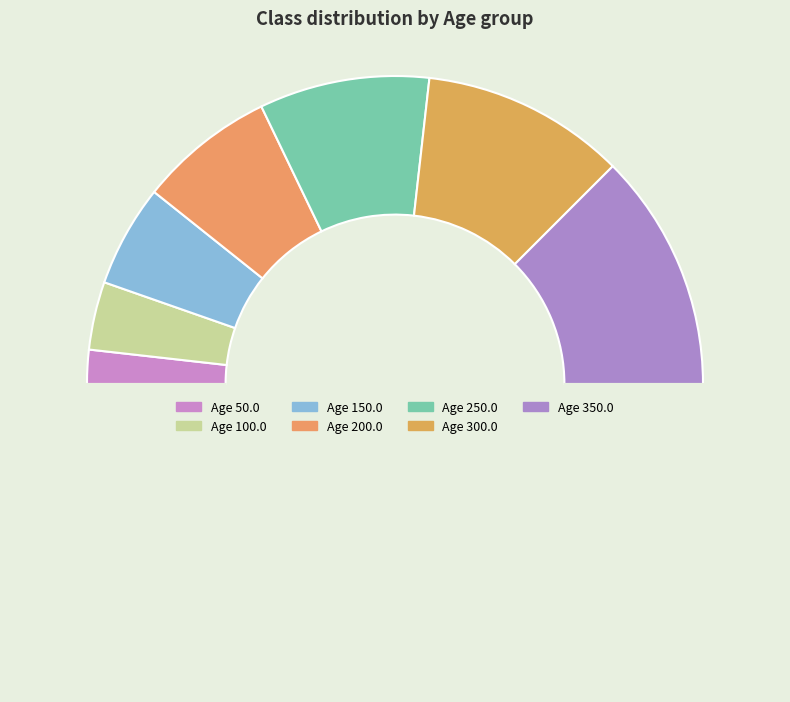

Which slice is the largest?

350.0